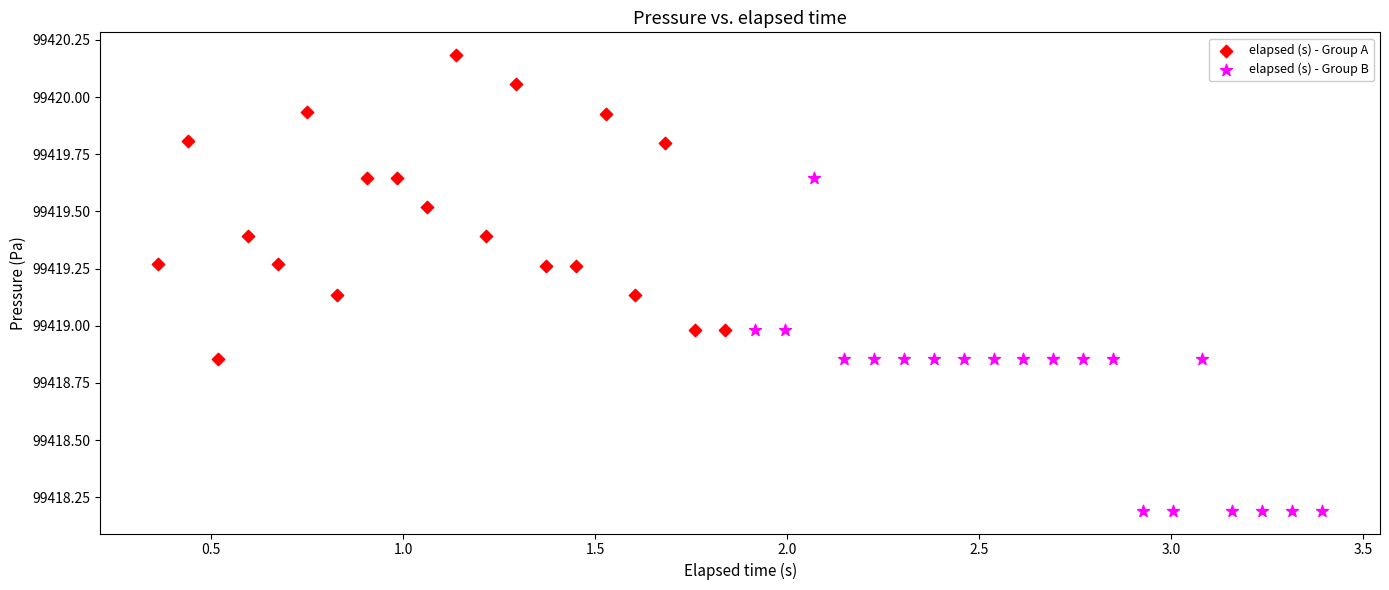

Which series has the widest spread of Y values?

elapsed (s) - Group B